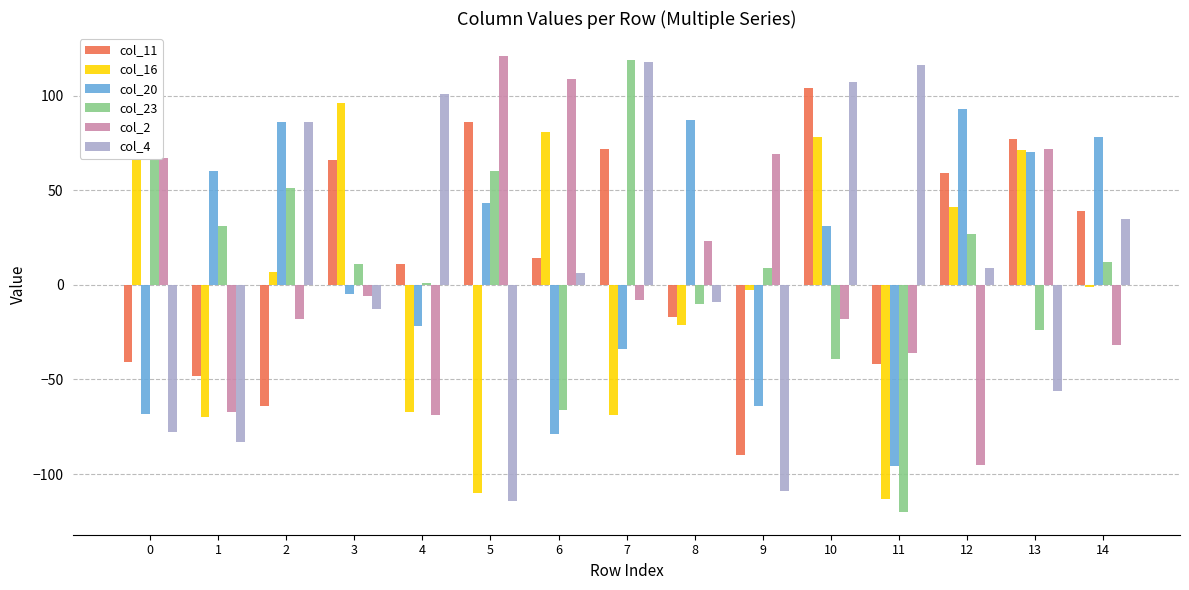

What is the difference between the highest and lowest values at 13?

133